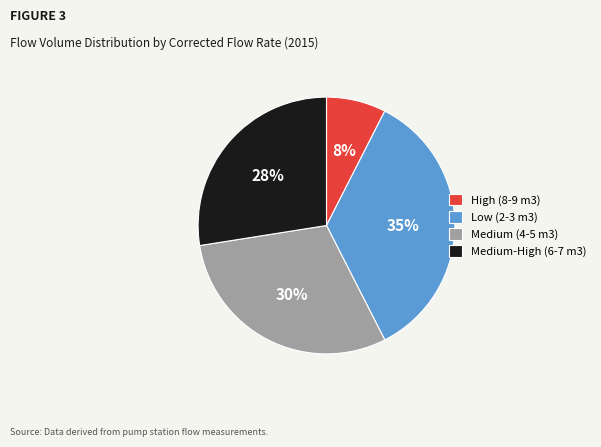

What percentage is the Medium (4-5 m3) slice, to the nearest percent?

30%